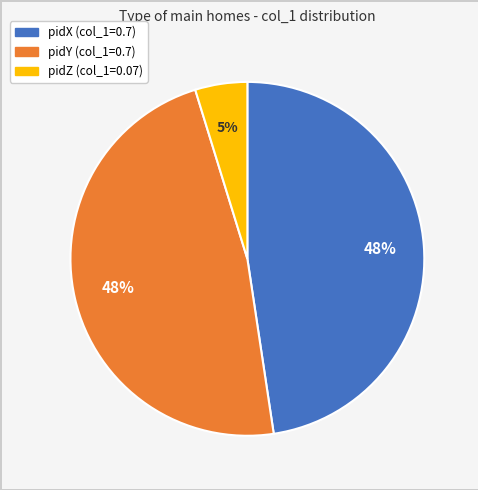

Which category has the smallest portion of the pie?

pidZ